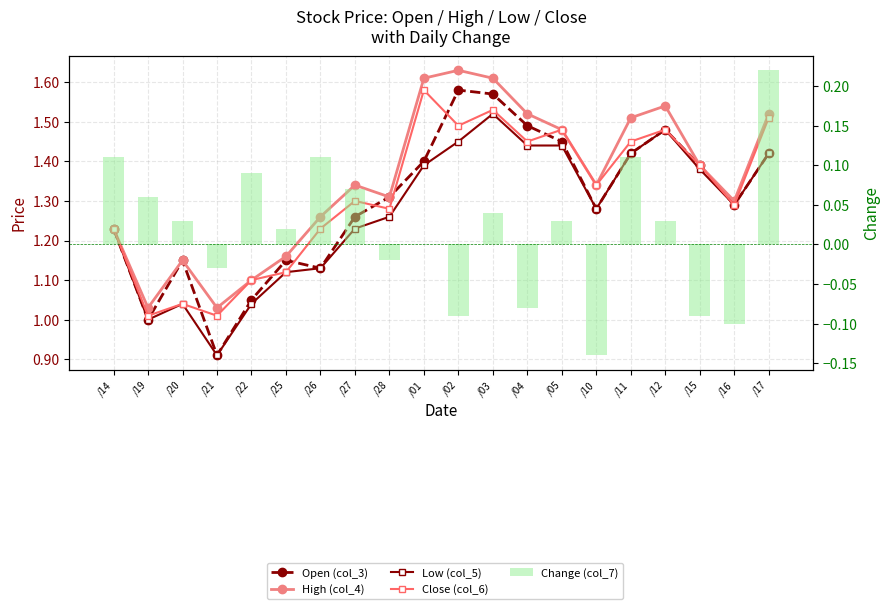

What is the difference between the maximum and minimum values in the Open (col_3) series?

0.7